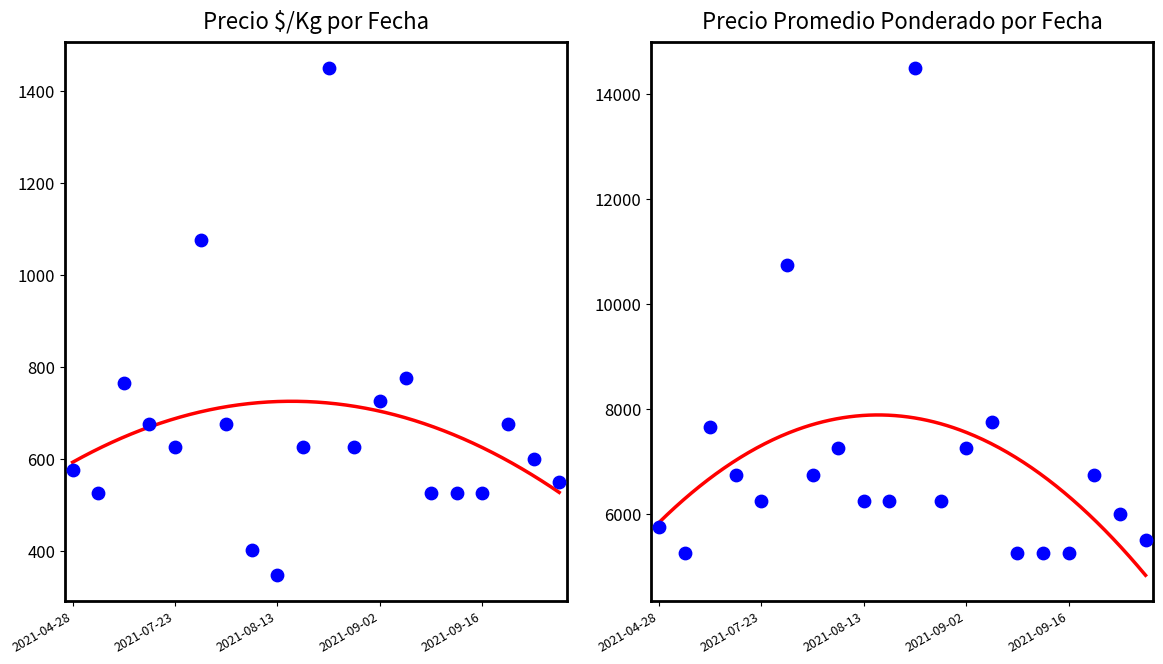

Which series has the largest total across all categories?

Precio promedio ponderado